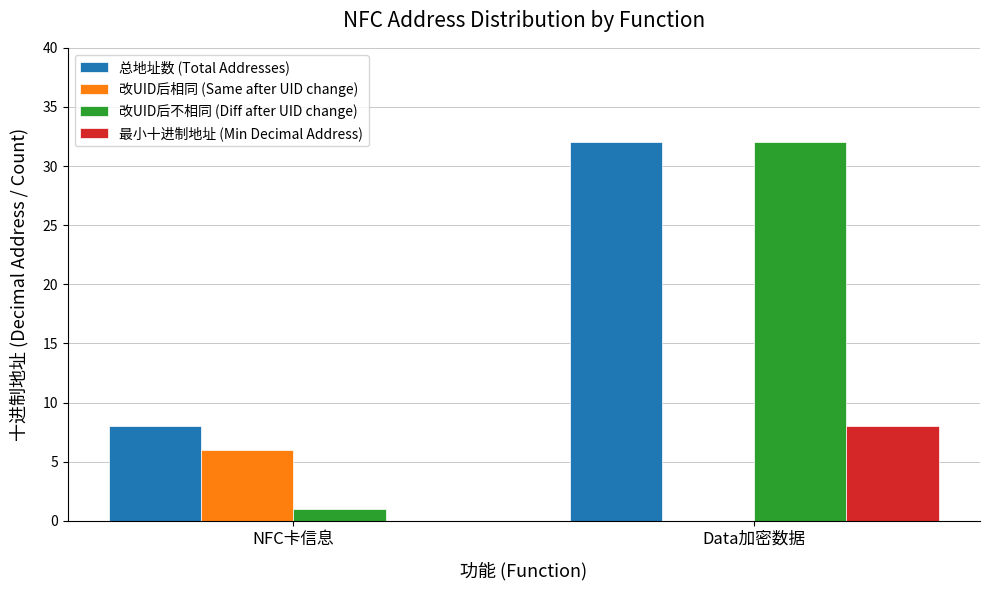

The 最小十进制地址 (Min Decimal Address) series shows 5 at Data加密数据. True or false?

False